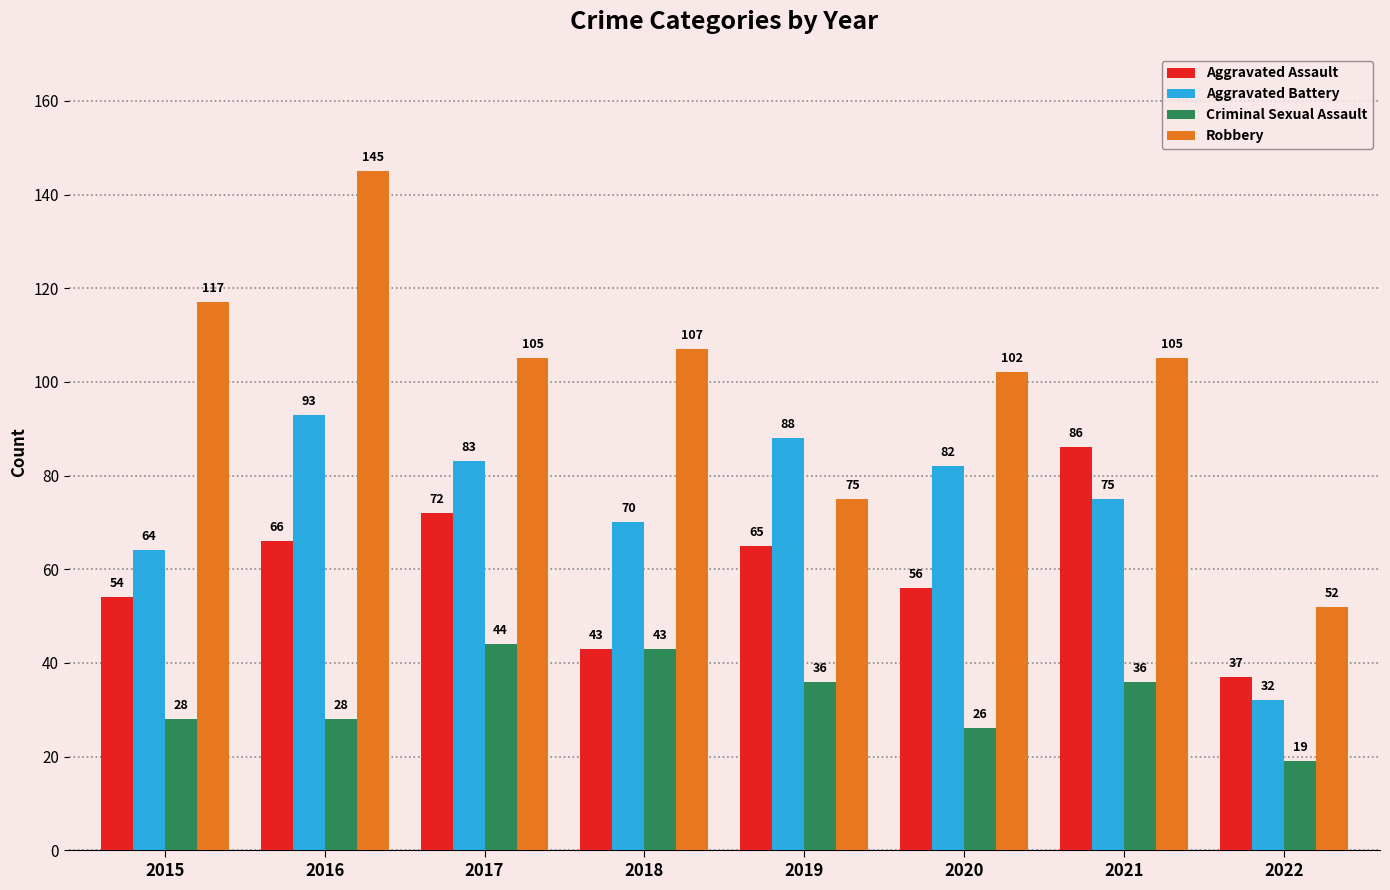

Reading left to right, extract all data points from this chart.

Aggravated Assault: 2015=54	2016=66	2017=72	2018=43	2019=65	2020=56	2021=86	2022=37
Aggravated Battery: 2015=64	2016=93	2017=83	2018=70	2019=88	2020=82	2021=75	2022=32
Criminal Sexual Assault: 2015=28	2016=28	2017=44	2018=43	2019=36	2020=26	2021=36	2022=19
Robbery: 2015=117	2016=145	2017=105	2018=107	2019=75	2020=102	2021=105	2022=52